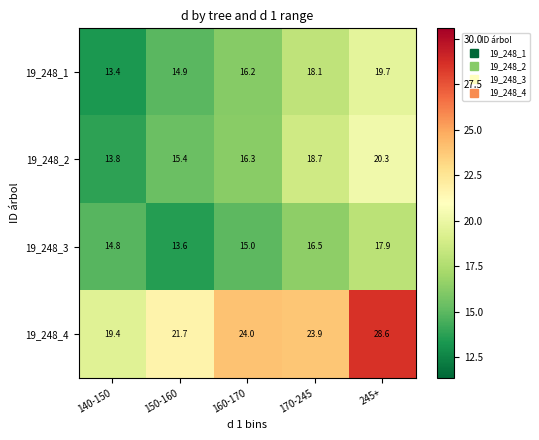

The value of 19_248_2 at 170-245 is 18.7. True or false?

True